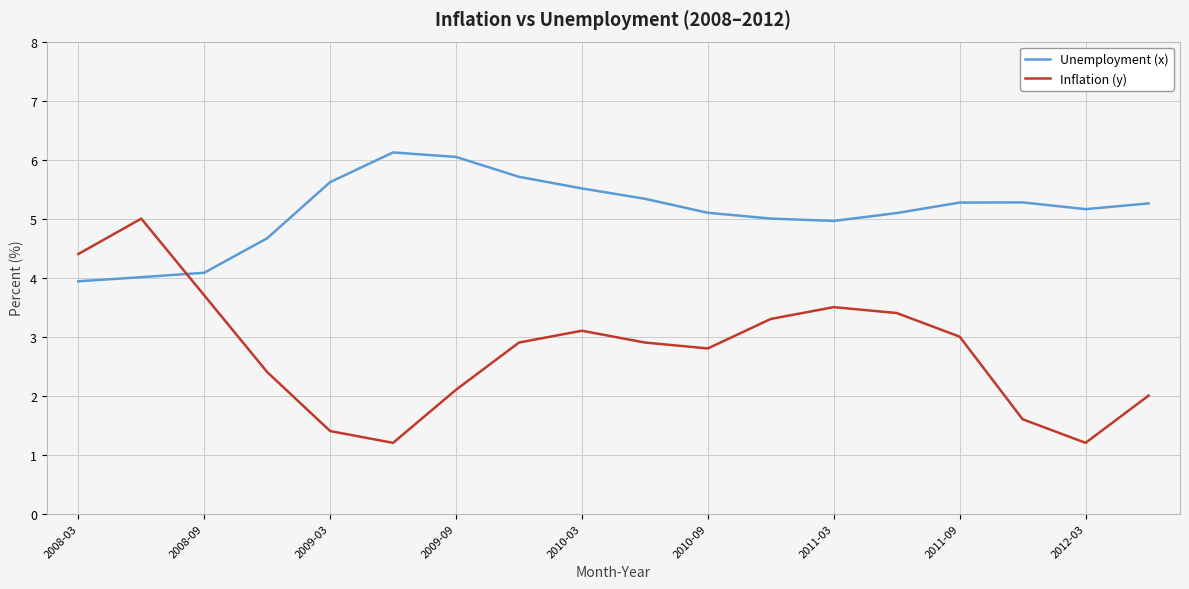

True or false: Unemployment (x) and Inflation (y) intersect in this chart.

True